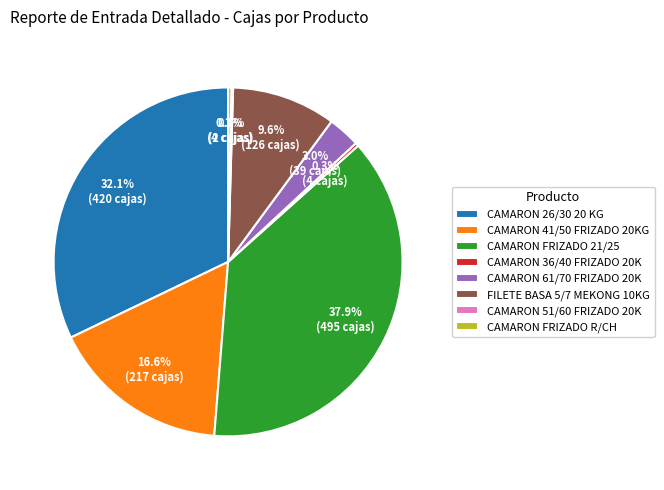

What is the largest slice in the pie chart?

CAMARON FRIZADO 21/25